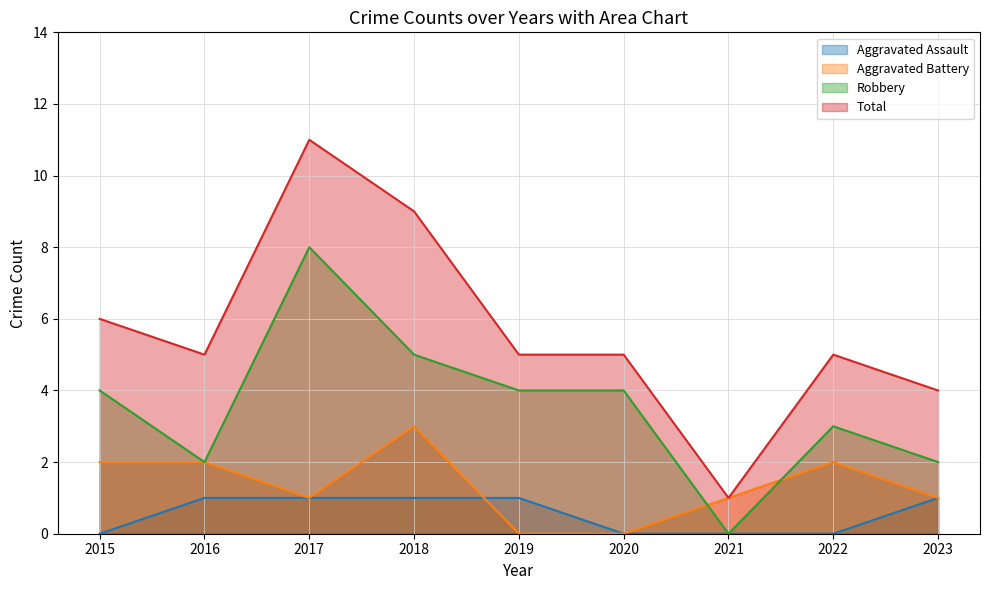

Which has a higher value, 2019 or 2020?

2019